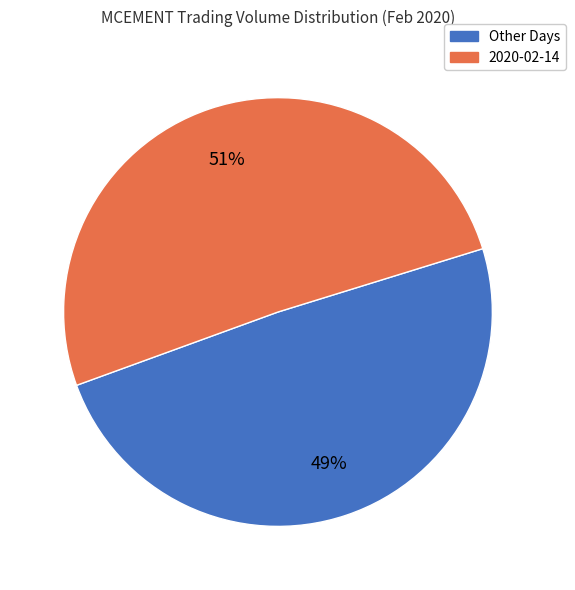

How many slices are in this pie chart?

2